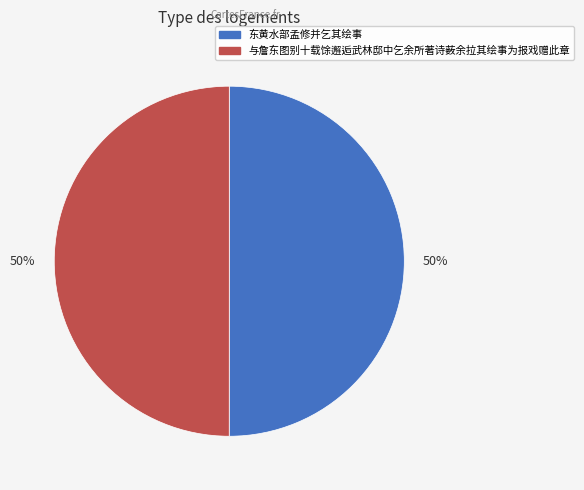

The 东黄水部孟修并乞其绘事 slice represents 50% of the pie. True or false?

True